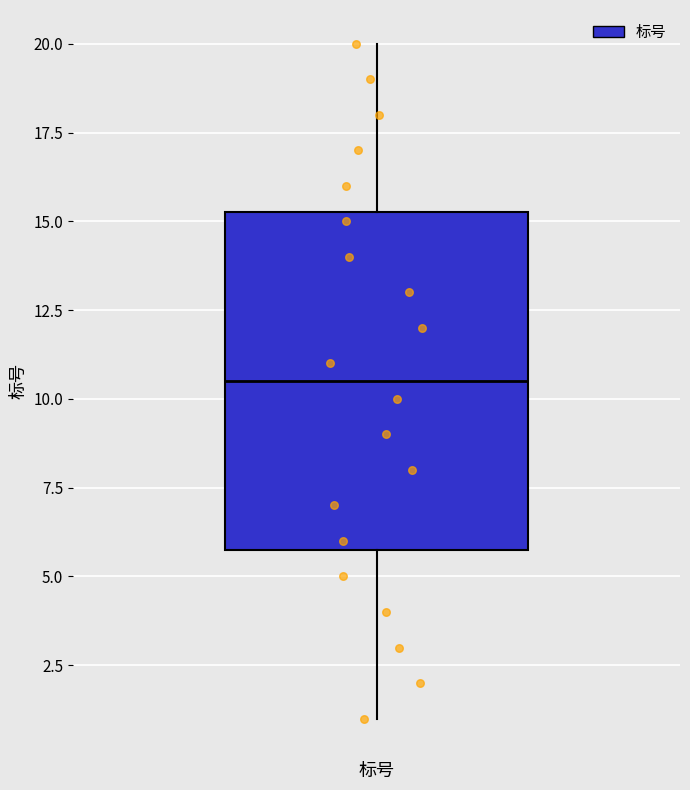

Read this box plot against the y-axis: the position of the median line, the range covered by the box, and the ends of both whiskers. The values are not printed on the chart, so give them approximately, as read against the axis.

median 10.5, box 6.0 to 15.5, whiskers 1.0 to 20.0